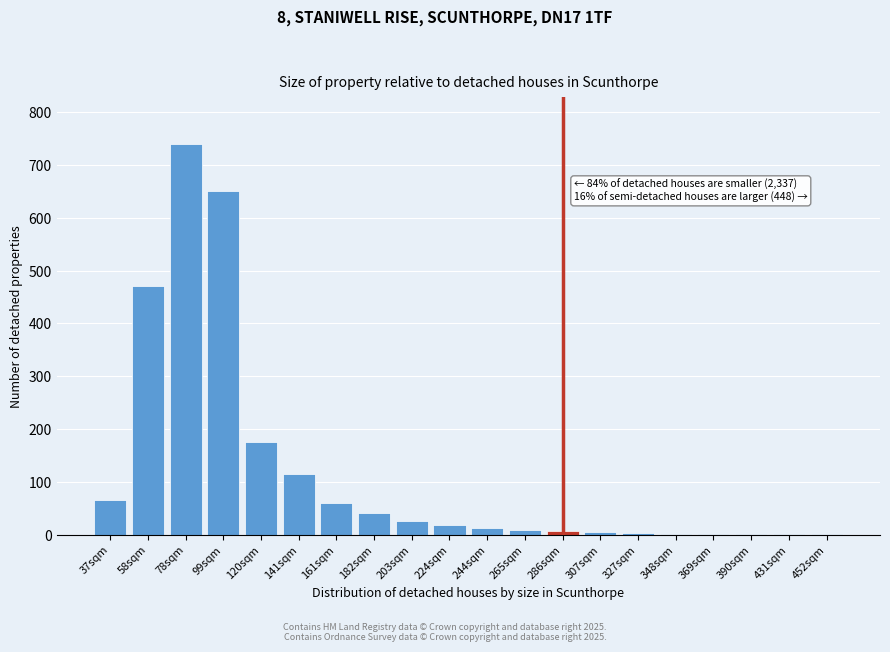

Which category has the highest value across all series?

78sqm